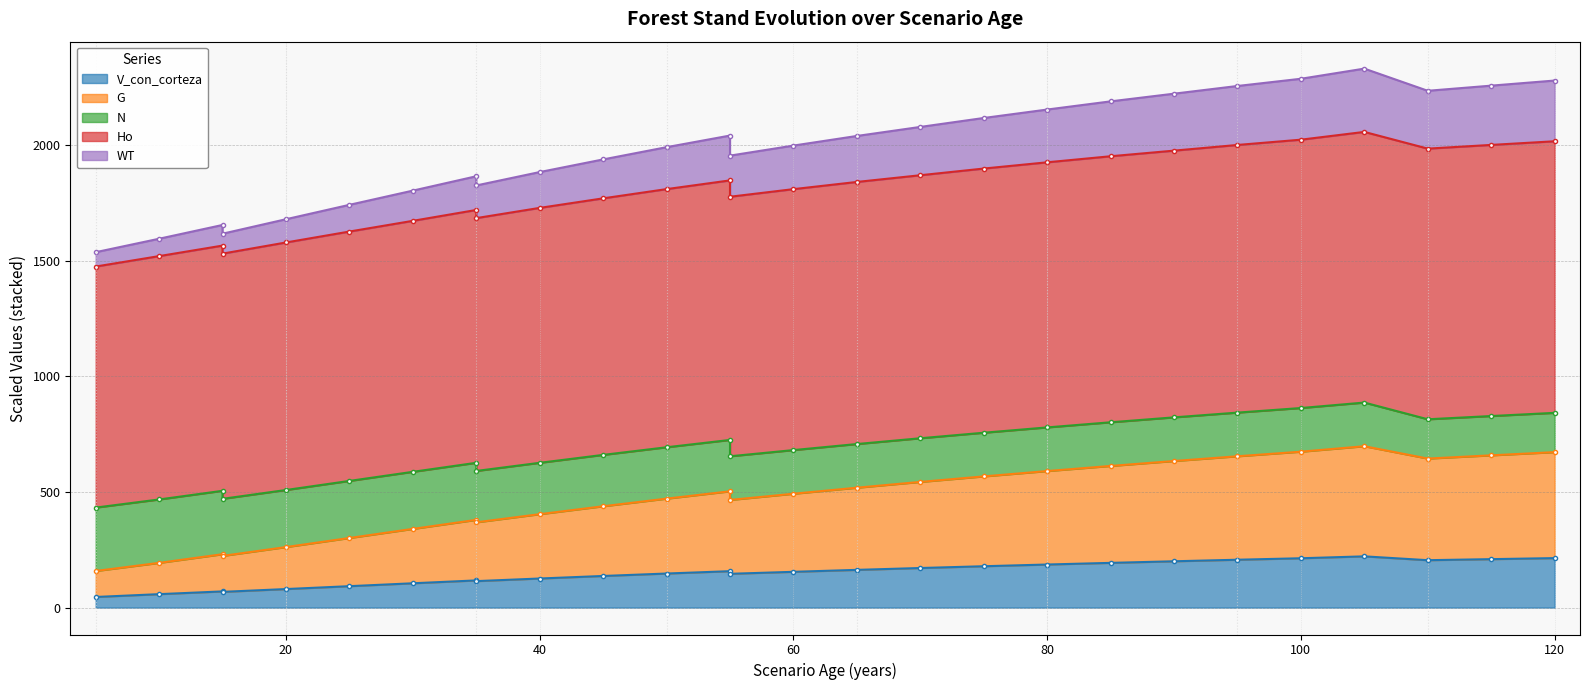

What is the average value of the V_con_corteza series?

147.3